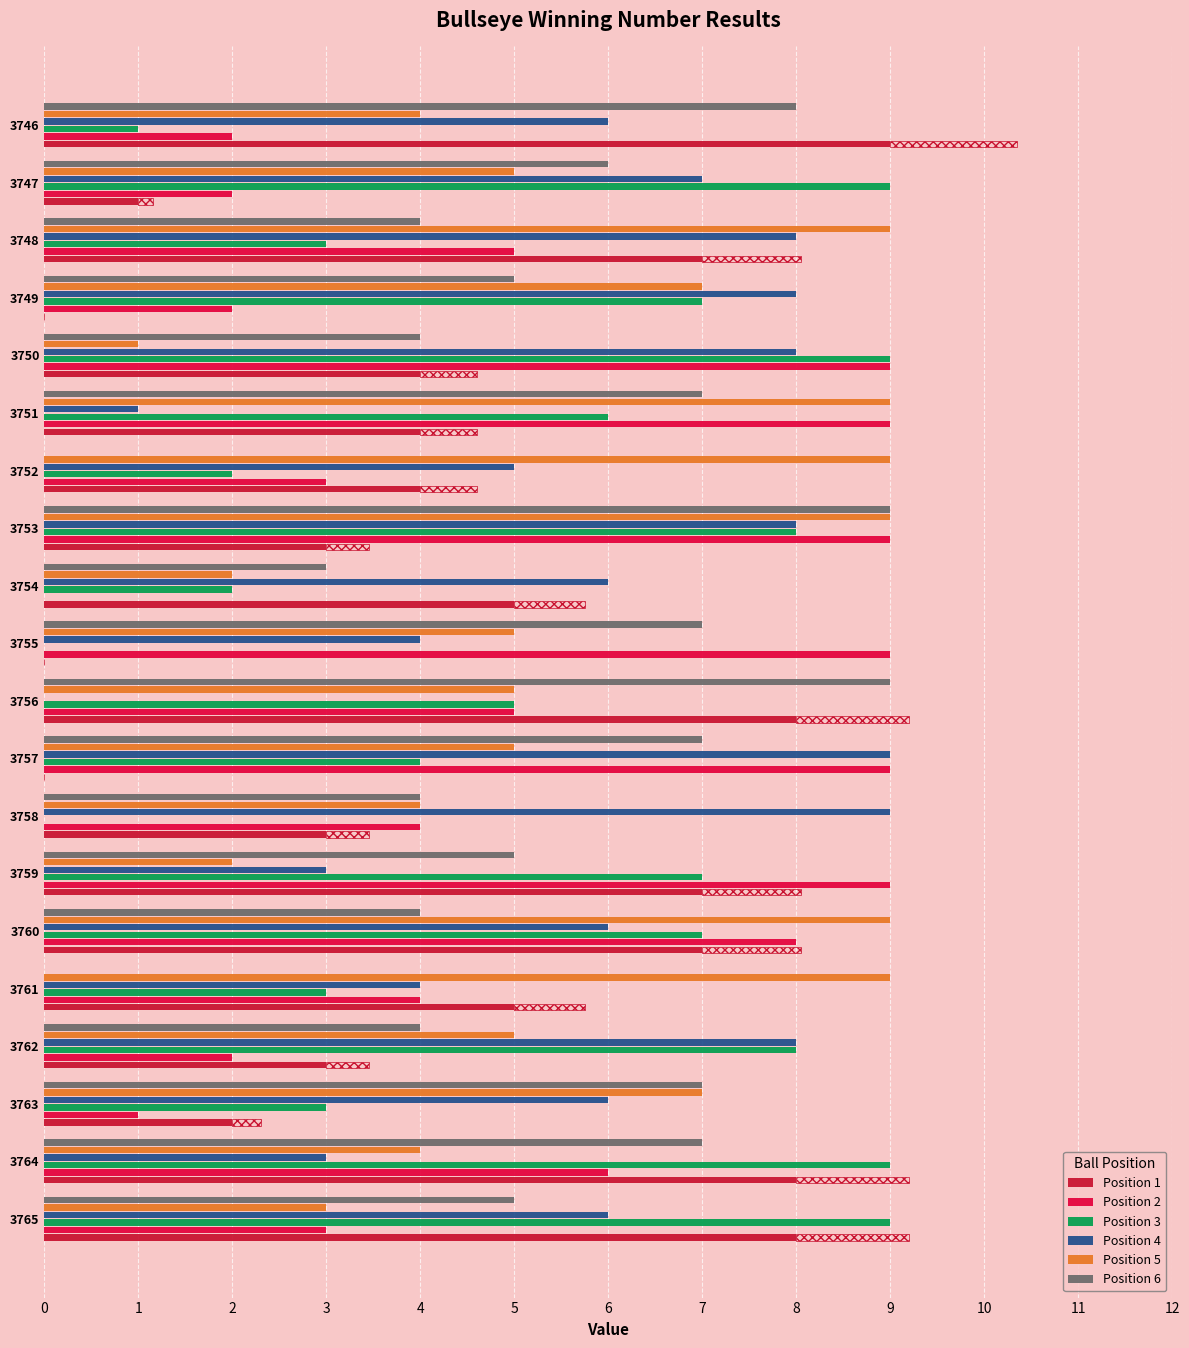

What is the value of the Position 6 bar at the 17th from the left?

5